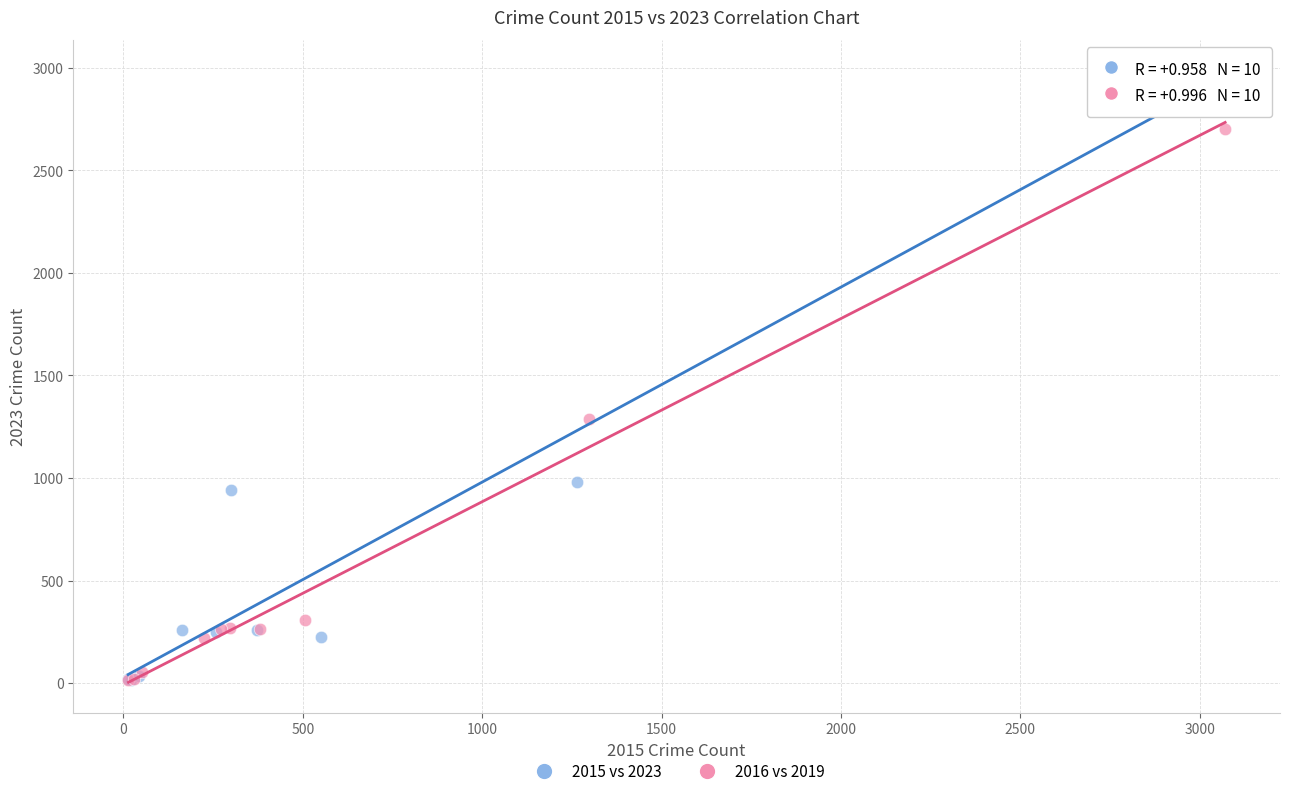

Which series has the widest spread of Y values?

2015 vs 2023